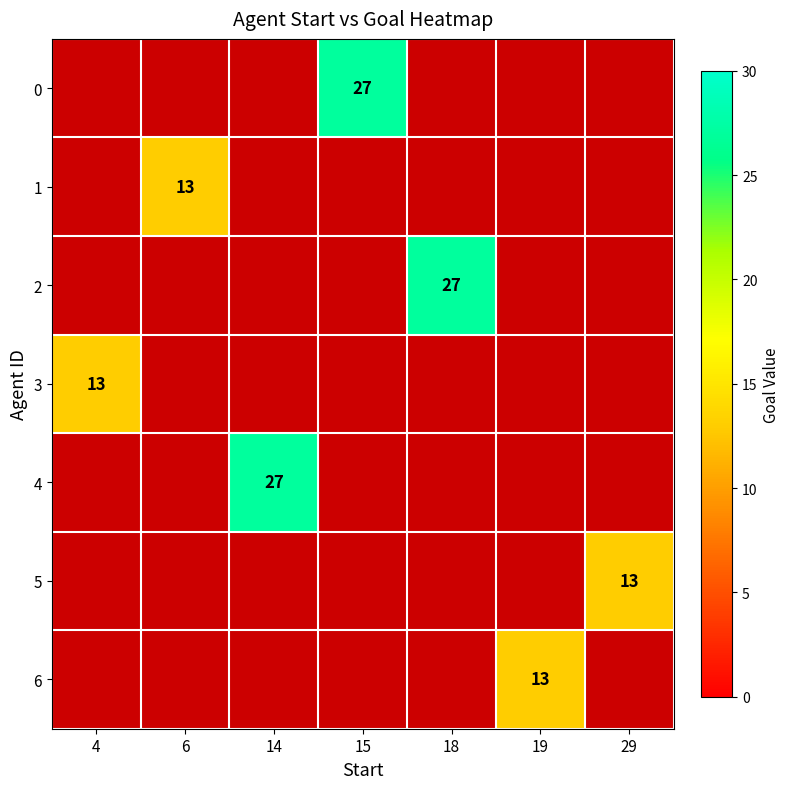

Rank the categories by 3 value from highest to lowest.

4, 6, 14, 15, 18, 19, 29